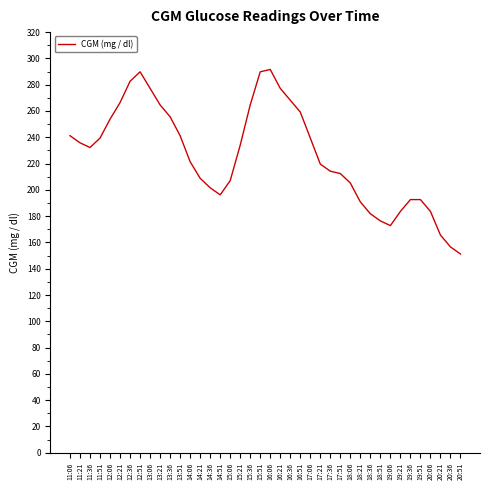

What is the minimum value shown in the chart?

151.2